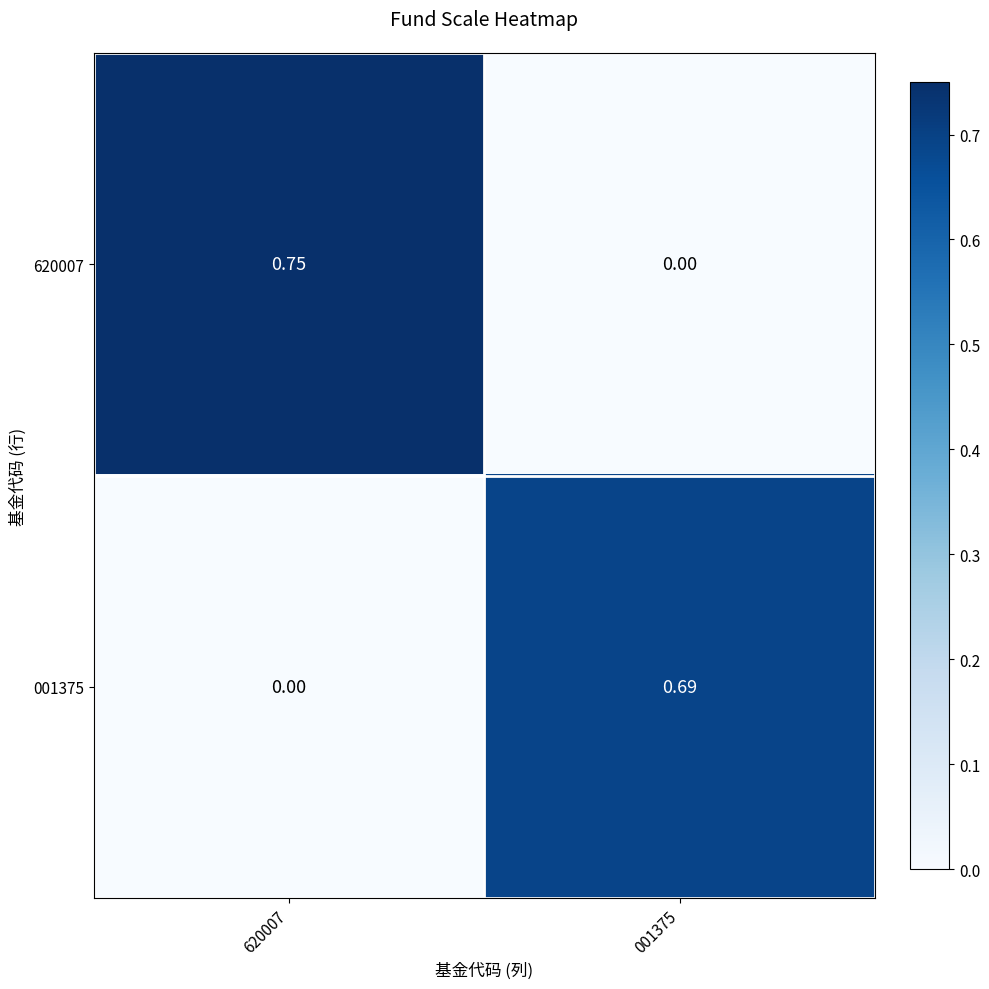

How many values in 620007 are above zero?

1